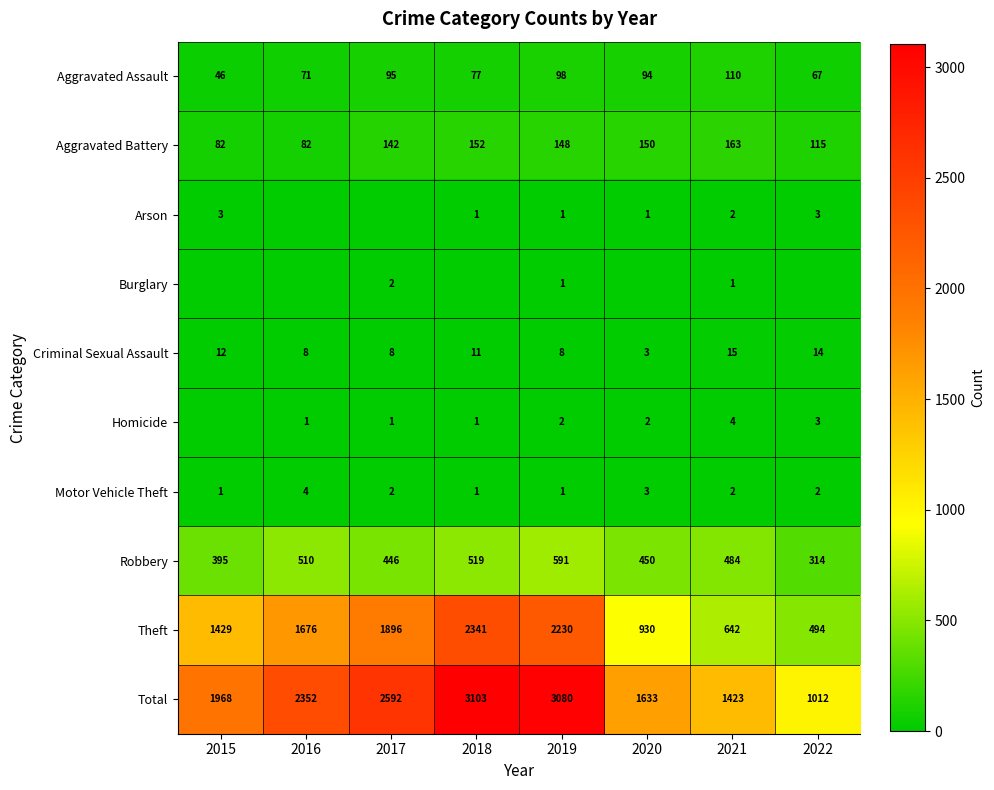

At how many categories does at least one series exceed 53?

8